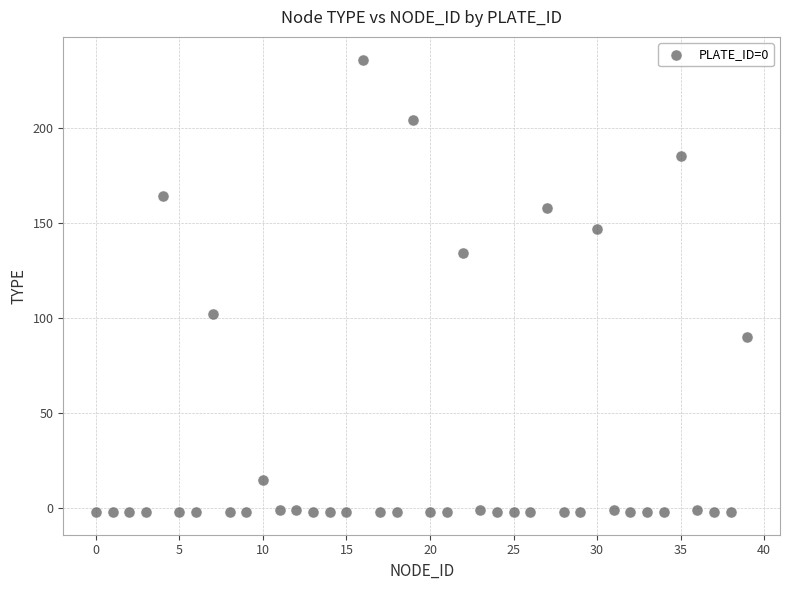

What is the range of Y values (max minus min)?

238